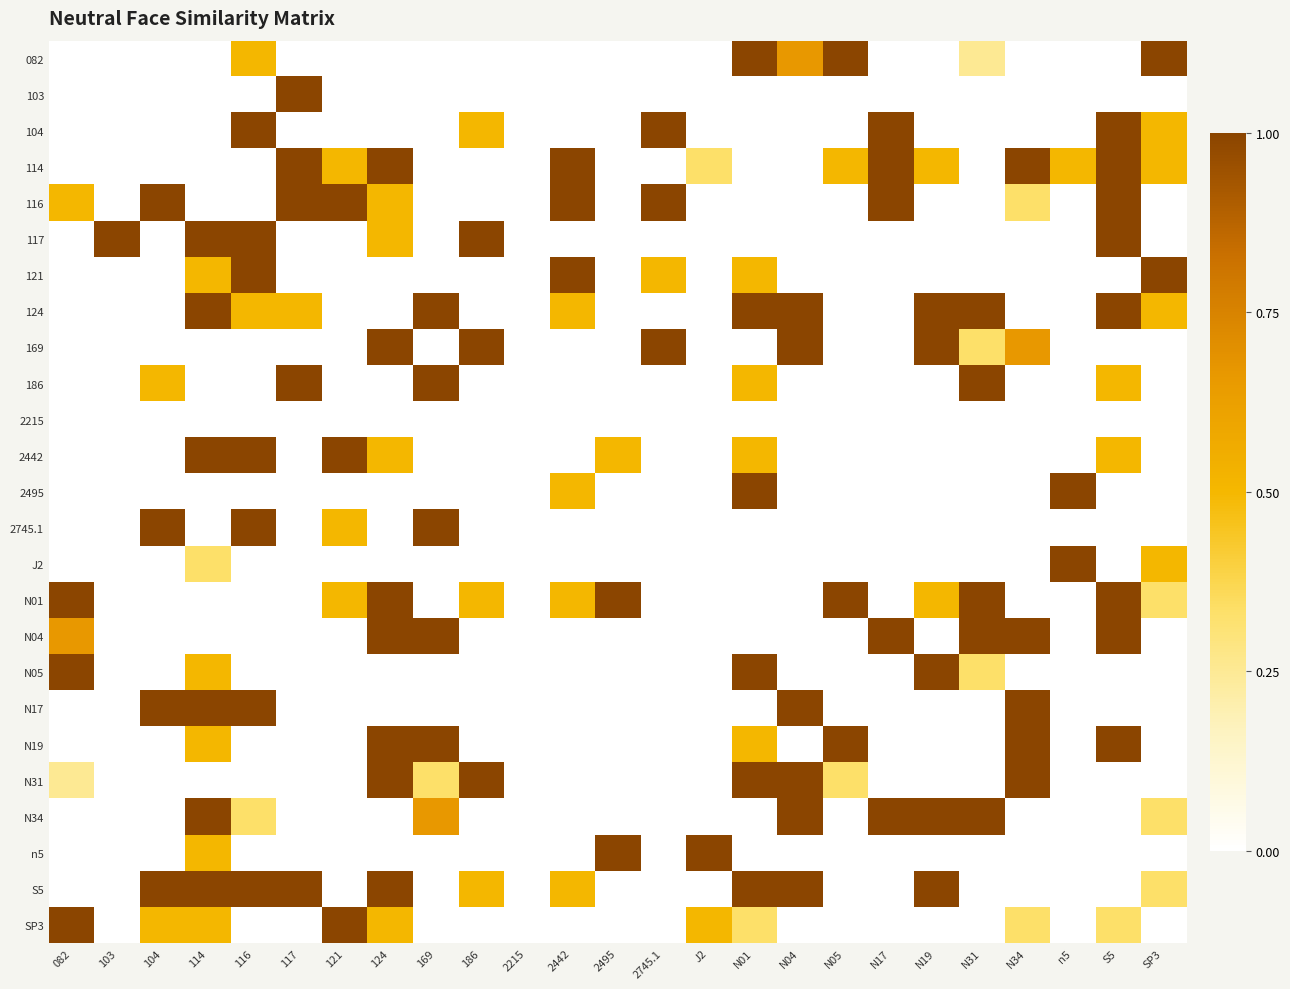

Reading left to right, what are all the values shown in this chart?

082: 082=0.0	103=0.0	104=0.0	114=0.0	116=0.5	117=0.0	121=0.0	124=0.0	169=0.0	186=0.0	2215=0.0	2442=0.0	2495=0.0	2745.1=0.0	J2=0.0	N01=1.0	N04=0.7	N05=1.0	N17=0.0	N19=0.0	N31=0.2	N34=0.0	n5=0.0	S5=0.0	SP3=1.0
103: 082=0.0	103=0.0	104=0.0	114=0.0	116=0.0	117=1.0	121=0.0	124=0.0	169=0.0	186=0.0	2215=0.0	2442=0.0	2495=0.0	2745.1=0.0	J2=0.0	N01=0.0	N04=0.0	N05=0.0	N17=0.0	N19=0.0	N31=0.0	N34=0.0	n5=0.0	S5=0.0	SP3=0.0
104: 082=0.0	103=0.0	104=0.0	114=0.0	116=1.0	117=0.0	121=0.0	124=0.0	169=0.0	186=0.5	2215=0.0	2442=0.0	2495=0.0	2745.1=1.0	J2=0.0	N01=0.0	N04=0.0	N05=0.0	N17=1.0	N19=0.0	N31=0.0	N34=0.0	n5=0.0	S5=1.0	SP3=0.5
114: 082=0.0	103=0.0	104=0.0	114=0.0	116=0.0	117=1.0	121=0.5	124=1.0	169=0.0	186=0.0	2215=0.0	2442=1.0	2495=0.0	2745.1=0.0	J2=0.3	N01=0.0	N04=0.0	N05=0.5	N17=1.0	N19=0.5	N31=0.0	N34=1.0	n5=0.5	S5=1.0	SP3=0.5
116: 082=0.5	103=0.0	104=1.0	114=0.0	116=0.0	117=1.0	121=1.0	124=0.5	169=0.0	186=0.0	2215=0.0	2442=1.0	2495=0.0	2745.1=1.0	J2=0.0	N01=0.0	N04=0.0	N05=0.0	N17=1.0	N19=0.0	N31=0.0	N34=0.3	n5=0.0	S5=1.0	SP3=0.0
117: 082=0.0	103=1.0	104=0.0	114=1.0	116=1.0	117=0.0	121=0.0	124=0.5	169=0.0	186=1.0	2215=0.0	2442=0.0	2495=0.0	2745.1=0.0	J2=0.0	N01=0.0	N04=0.0	N05=0.0	N17=0.0	N19=0.0	N31=0.0	N34=0.0	n5=0.0	S5=1.0	SP3=0.0
121: 082=0.0	103=0.0	104=0.0	114=0.5	116=1.0	117=0.0	121=0.0	124=0.0	169=0.0	186=0.0	2215=0.0	2442=1.0	2495=0.0	2745.1=0.5	J2=0.0	N01=0.5	N04=0.0	N05=0.0	N17=0.0	N19=0.0	N31=0.0	N34=0.0	n5=0.0	S5=0.0	SP3=1.0
124: 082=0.0	103=0.0	104=0.0	114=1.0	116=0.5	117=0.5	121=0.0	124=0.0	169=1.0	186=0.0	2215=0.0	2442=0.5	2495=0.0	2745.1=0.0	J2=0.0	N01=1.0	N04=1.0	N05=0.0	N17=0.0	N19=1.0	N31=1.0	N34=0.0	n5=0.0	S5=1.0	SP3=0.5
169: 082=0.0	103=0.0	104=0.0	114=0.0	116=0.0	117=0.0	121=0.0	124=1.0	169=0.0	186=1.0	2215=0.0	2442=0.0	2495=0.0	2745.1=1.0	J2=0.0	N01=0.0	N04=1.0	N05=0.0	N17=0.0	N19=1.0	N31=0.3	N34=0.7	n5=0.0	S5=0.0	SP3=0.0
186: 082=0.0	103=0.0	104=0.5	114=0.0	116=0.0	117=1.0	121=0.0	124=0.0	169=1.0	186=0.0	2215=0.0	2442=0.0	2495=0.0	2745.1=0.0	J2=0.0	N01=0.5	N04=0.0	N05=0.0	N17=0.0	N19=0.0	N31=1.0	N34=0.0	n5=0.0	S5=0.5	SP3=0.0
2215: 082=0.0	103=0.0	104=0.0	114=0.0	116=0.0	117=0.0	121=0.0	124=0.0	169=0.0	186=0.0	2215=0.0	2442=0.0	2495=0.0	2745.1=0.0	J2=0.0	N01=0.0	N04=0.0	N05=0.0	N17=0.0	N19=0.0	N31=0.0	N34=0.0	n5=0.0	S5=0.0	SP3=0.0
2442: 082=0.0	103=0.0	104=0.0	114=1.0	116=1.0	117=0.0	121=1.0	124=0.5	169=0.0	186=0.0	2215=0.0	2442=0.0	2495=0.5	2745.1=0.0	J2=0.0	N01=0.5	N04=0.0	N05=0.0	N17=0.0	N19=0.0	N31=0.0	N34=0.0	n5=0.0	S5=0.5	SP3=0.0
2495: 082=0.0	103=0.0	104=0.0	114=0.0	116=0.0	117=0.0	121=0.0	124=0.0	169=0.0	186=0.0	2215=0.0	2442=0.5	2495=0.0	2745.1=0.0	J2=0.0	N01=1.0	N04=0.0	N05=0.0	N17=0.0	N19=0.0	N31=0.0	N34=0.0	n5=1.0	S5=0.0	SP3=0.0
2745.1: 082=0.0	103=0.0	104=1.0	114=0.0	116=1.0	117=0.0	121=0.5	124=0.0	169=1.0	186=0.0	2215=0.0	2442=0.0	2495=0.0	2745.1=0.0	J2=0.0	N01=0.0	N04=0.0	N05=0.0	N17=0.0	N19=0.0	N31=0.0	N34=0.0	n5=0.0	S5=0.0	SP3=0.0
J2: 082=0.0	103=0.0	104=0.0	114=0.3	116=0.0	117=0.0	121=0.0	124=0.0	169=0.0	186=0.0	2215=0.0	2442=0.0	2495=0.0	2745.1=0.0	J2=0.0	N01=0.0	N04=0.0	N05=0.0	N17=0.0	N19=0.0	N31=0.0	N34=0.0	n5=1.0	S5=0.0	SP3=0.5
N01: 082=1.0	103=0.0	104=0.0	114=0.0	116=0.0	117=0.0	121=0.5	124=1.0	169=0.0	186=0.5	2215=0.0	2442=0.5	2495=1.0	2745.1=0.0	J2=0.0	N01=0.0	N04=0.0	N05=1.0	N17=0.0	N19=0.5	N31=1.0	N34=0.0	n5=0.0	S5=1.0	SP3=0.3
N04: 082=0.7	103=0.0	104=0.0	114=0.0	116=0.0	117=0.0	121=0.0	124=1.0	169=1.0	186=0.0	2215=0.0	2442=0.0	2495=0.0	2745.1=0.0	J2=0.0	N01=0.0	N04=0.0	N05=0.0	N17=1.0	N19=0.0	N31=1.0	N34=1.0	n5=0.0	S5=1.0	SP3=0.0
N05: 082=1.0	103=0.0	104=0.0	114=0.5	116=0.0	117=0.0	121=0.0	124=0.0	169=0.0	186=0.0	2215=0.0	2442=0.0	2495=0.0	2745.1=0.0	J2=0.0	N01=1.0	N04=0.0	N05=0.0	N17=0.0	N19=1.0	N31=0.3	N34=0.0	n5=0.0	S5=0.0	SP3=0.0
N17: 082=0.0	103=0.0	104=1.0	114=1.0	116=1.0	117=0.0	121=0.0	124=0.0	169=0.0	186=0.0	2215=0.0	2442=0.0	2495=0.0	2745.1=0.0	J2=0.0	N01=0.0	N04=1.0	N05=0.0	N17=0.0	N19=0.0	N31=0.0	N34=1.0	n5=0.0	S5=0.0	SP3=0.0
N19: 082=0.0	103=0.0	104=0.0	114=0.5	116=0.0	117=0.0	121=0.0	124=1.0	169=1.0	186=0.0	2215=0.0	2442=0.0	2495=0.0	2745.1=0.0	J2=0.0	N01=0.5	N04=0.0	N05=1.0	N17=0.0	N19=0.0	N31=0.0	N34=1.0	n5=0.0	S5=1.0	SP3=0.0
N31: 082=0.2	103=0.0	104=0.0	114=0.0	116=0.0	117=0.0	121=0.0	124=1.0	169=0.3	186=1.0	2215=0.0	2442=0.0	2495=0.0	2745.1=0.0	J2=0.0	N01=1.0	N04=1.0	N05=0.3	N17=0.0	N19=0.0	N31=0.0	N34=1.0	n5=0.0	S5=0.0	SP3=0.0
N34: 082=0.0	103=0.0	104=0.0	114=1.0	116=0.3	117=0.0	121=0.0	124=0.0	169=0.7	186=0.0	2215=0.0	2442=0.0	2495=0.0	2745.1=0.0	J2=0.0	N01=0.0	N04=1.0	N05=0.0	N17=1.0	N19=1.0	N31=1.0	N34=0.0	n5=0.0	S5=0.0	SP3=0.3
n5: 082=0.0	103=0.0	104=0.0	114=0.5	116=0.0	117=0.0	121=0.0	124=0.0	169=0.0	186=0.0	2215=0.0	2442=0.0	2495=1.0	2745.1=0.0	J2=1.0	N01=0.0	N04=0.0	N05=0.0	N17=0.0	N19=0.0	N31=0.0	N34=0.0	n5=0.0	S5=0.0	SP3=0.0
S5: 082=0.0	103=0.0	104=1.0	114=1.0	116=1.0	117=1.0	121=0.0	124=1.0	169=0.0	186=0.5	2215=0.0	2442=0.5	2495=0.0	2745.1=0.0	J2=0.0	N01=1.0	N04=1.0	N05=0.0	N17=0.0	N19=1.0	N31=0.0	N34=0.0	n5=0.0	S5=0.0	SP3=0.3
SP3: 082=1.0	103=0.0	104=0.5	114=0.5	116=0.0	117=0.0	121=1.0	124=0.5	169=0.0	186=0.0	2215=0.0	2442=0.0	2495=0.0	2745.1=0.0	J2=0.5	N01=0.3	N04=0.0	N05=0.0	N17=0.0	N19=0.0	N31=0.0	N34=0.3	n5=0.0	S5=0.3	SP3=0.0